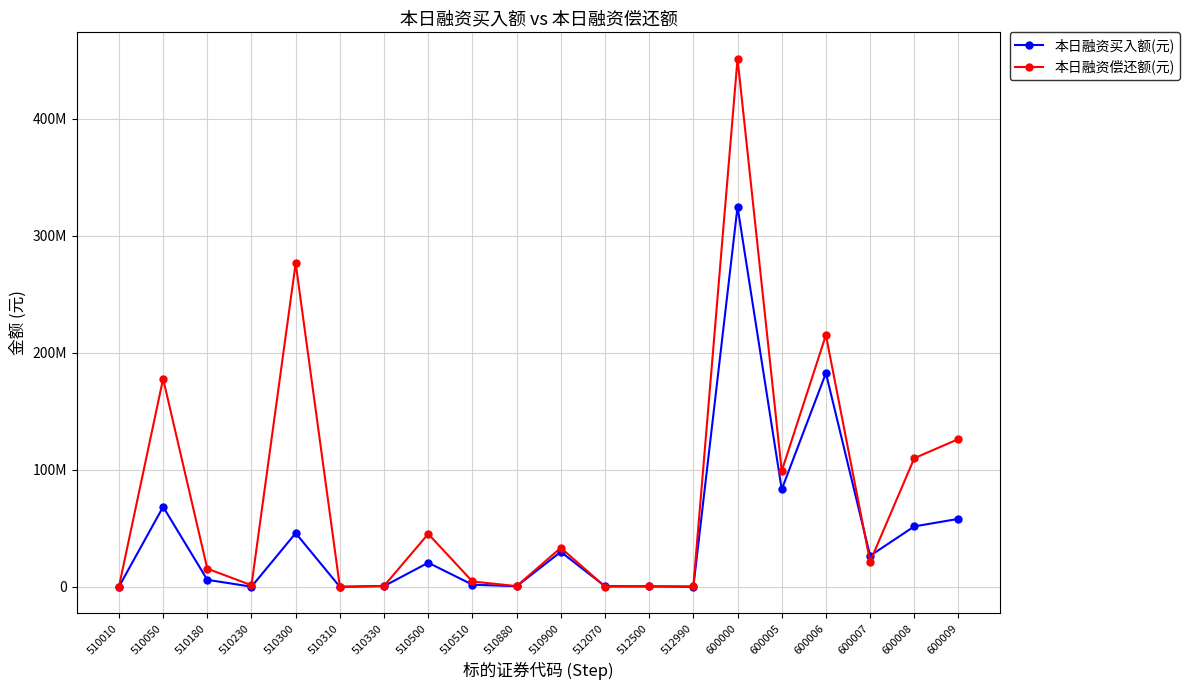

In 本日融资偿还额(元), how many points are higher than both neighbors (excluding endpoints)?

6